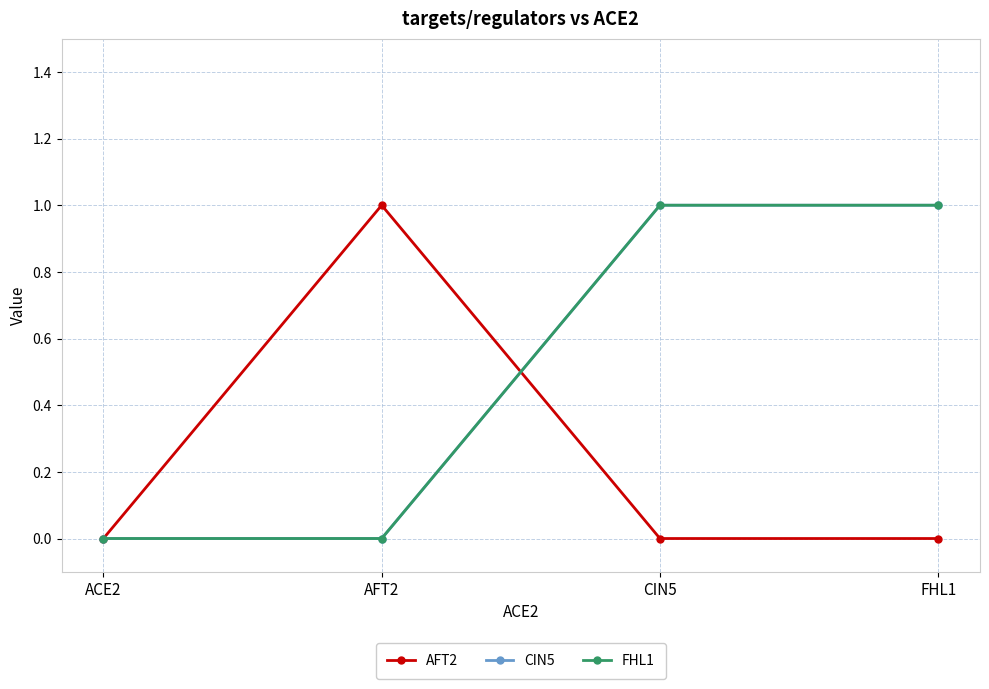

At which category is the sum across all series the highest?

CIN5